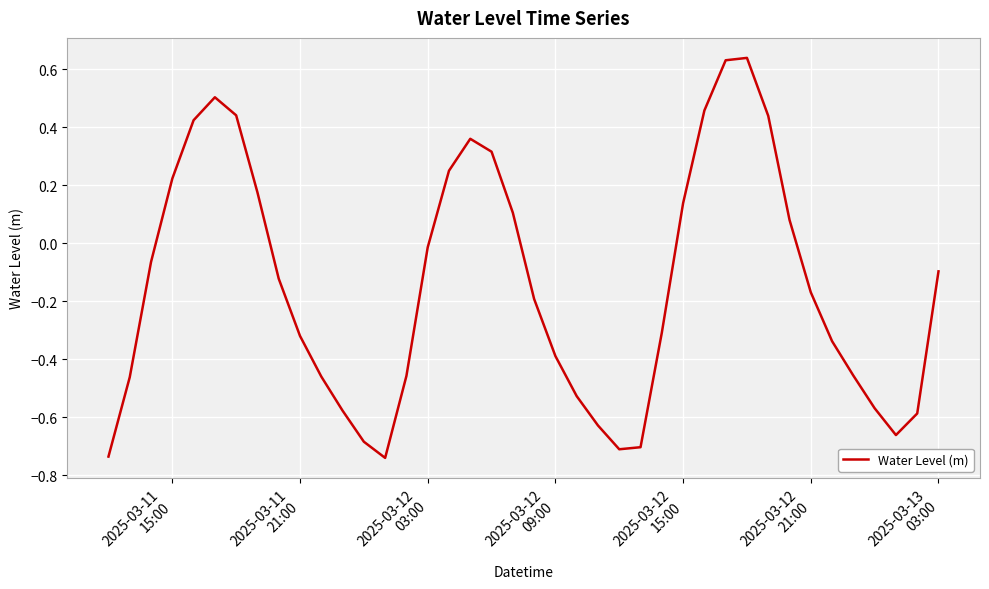

What is the difference between the maximum and minimum values?

1.4